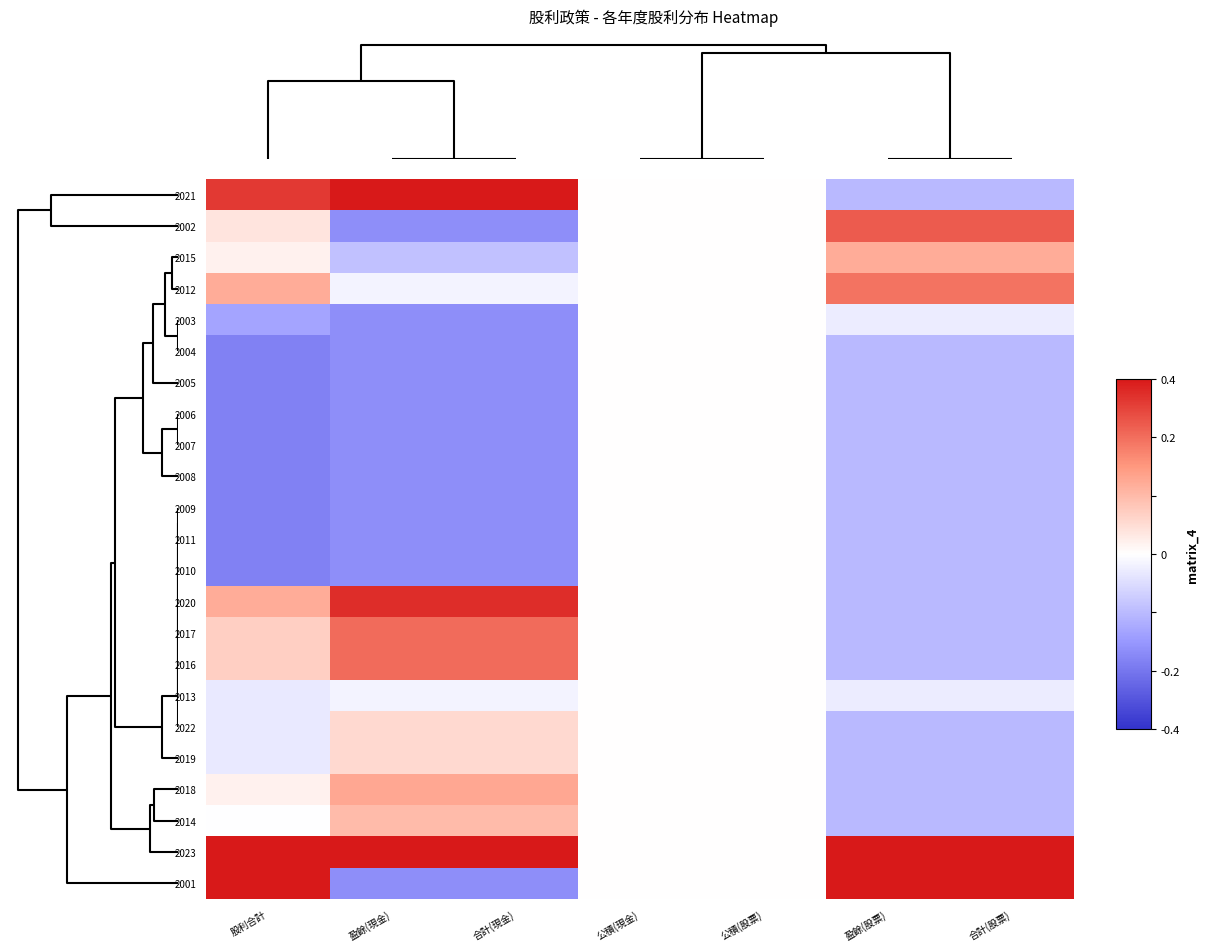

What is the smallest value displayed?

-0.9